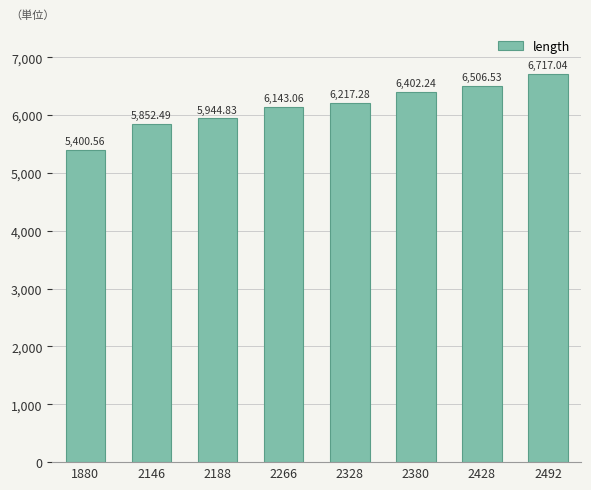

What is the greatest value displayed?

6717.0